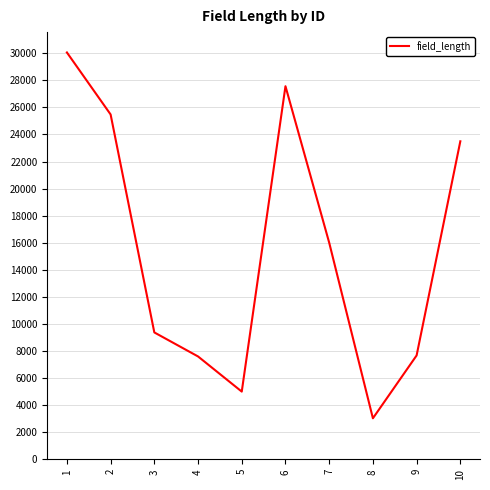

Is it true that the value at 9 is 7673?

True